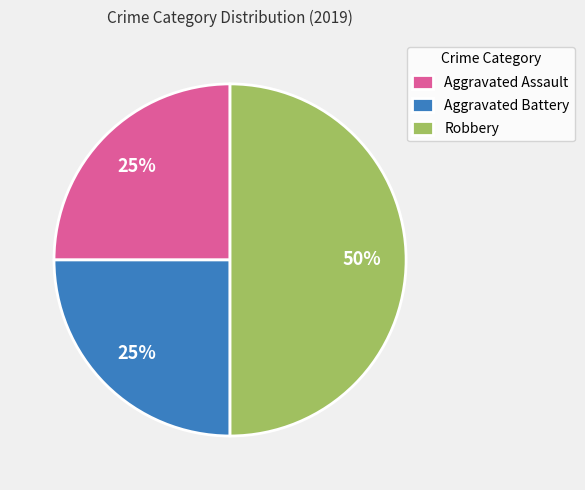

Count the number of slices in the pie.

3